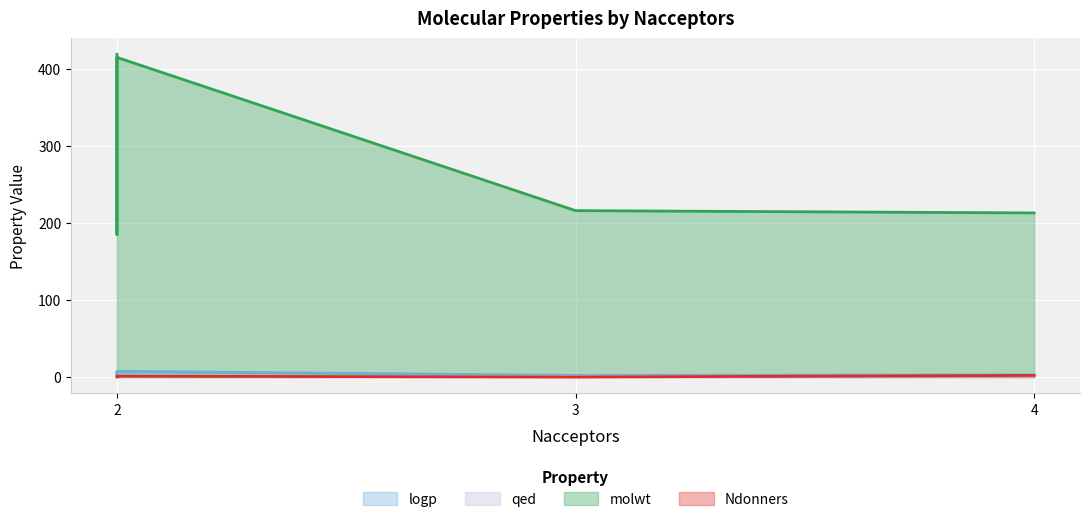

Reading left to right, what are all the values shown in this chart?

logp: 2=4.4	2=3.0	2=1.8	3=2.0	2=7.4	4=2.7
qed: 2=0.5	2=0.7	2=0.8	3=0.7	2=0.5	4=0.8
molwt: 2=419.2	2=201.1	2=185.1	3=216.1	2=415.1	4=213.1
Ndonners: 2=0.0	2=0.0	2=1.0	3=0.0	2=1.0	4=2.0